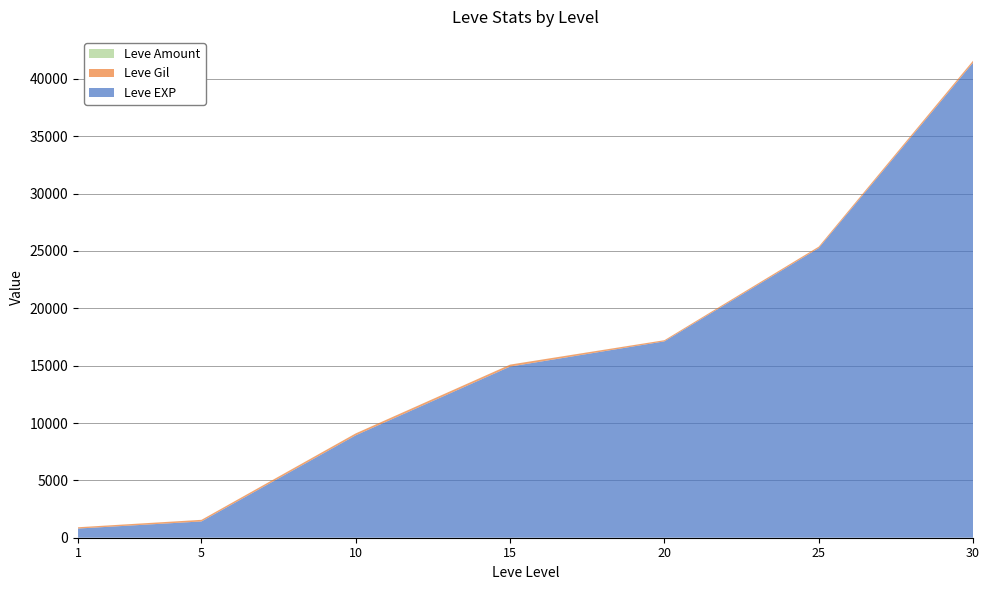

Reading right to left, list all the values displayed in this chart.

Leve EXP: 30=41410	25=25250	20=17120	15=14920	10=8930	5=1420	1=800
Leve Gil: 30=175	25=126	20=101	15=172	10=168	5=140	1=113
Leve Amount: 30=1	25=1	20=1	15=3	10=3	5=1	1=1